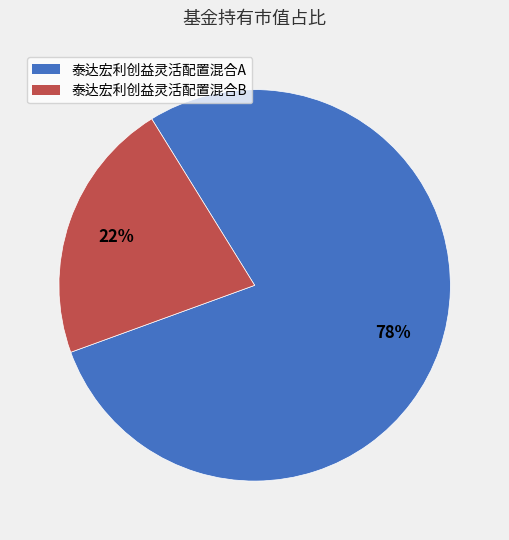

Which category has the smallest portion of the pie?

泰达宏利创益灵活配置混合B